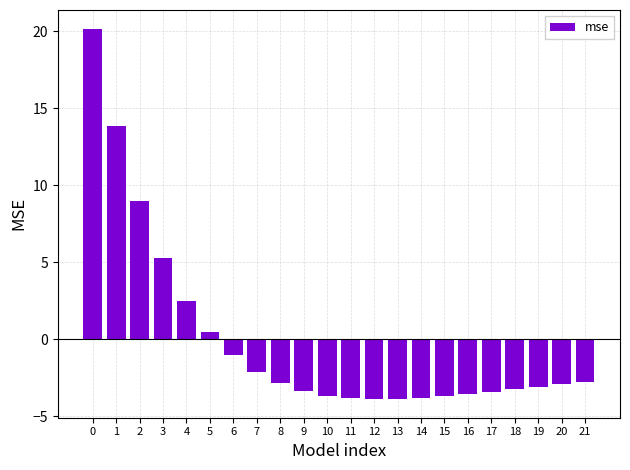

How many series are shown in this chart?

1